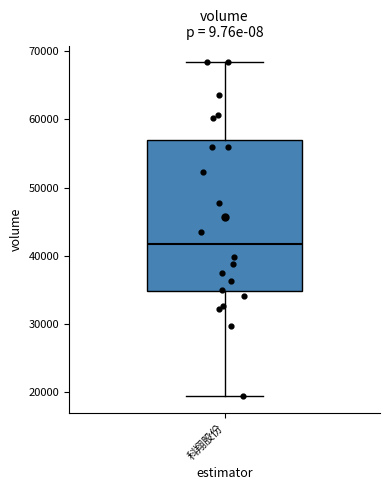

Where does the median line of the box for 科翔股份 sit on the y-axis? The values are not printed on the chart, so give them approximately, as read against the axis.

42000